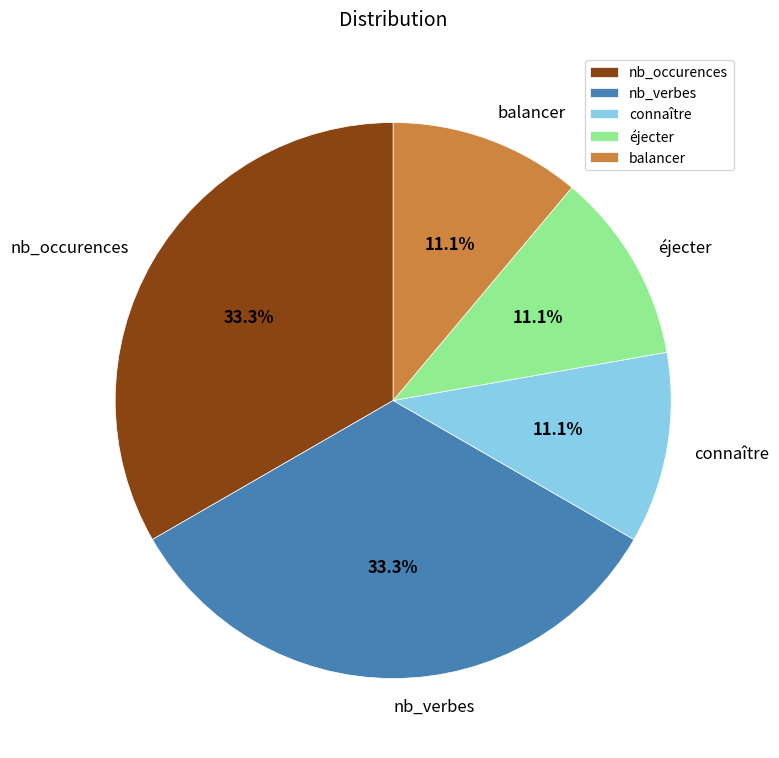

To the nearest percent, what is the difference between the largest and smallest slice percentages?

22%